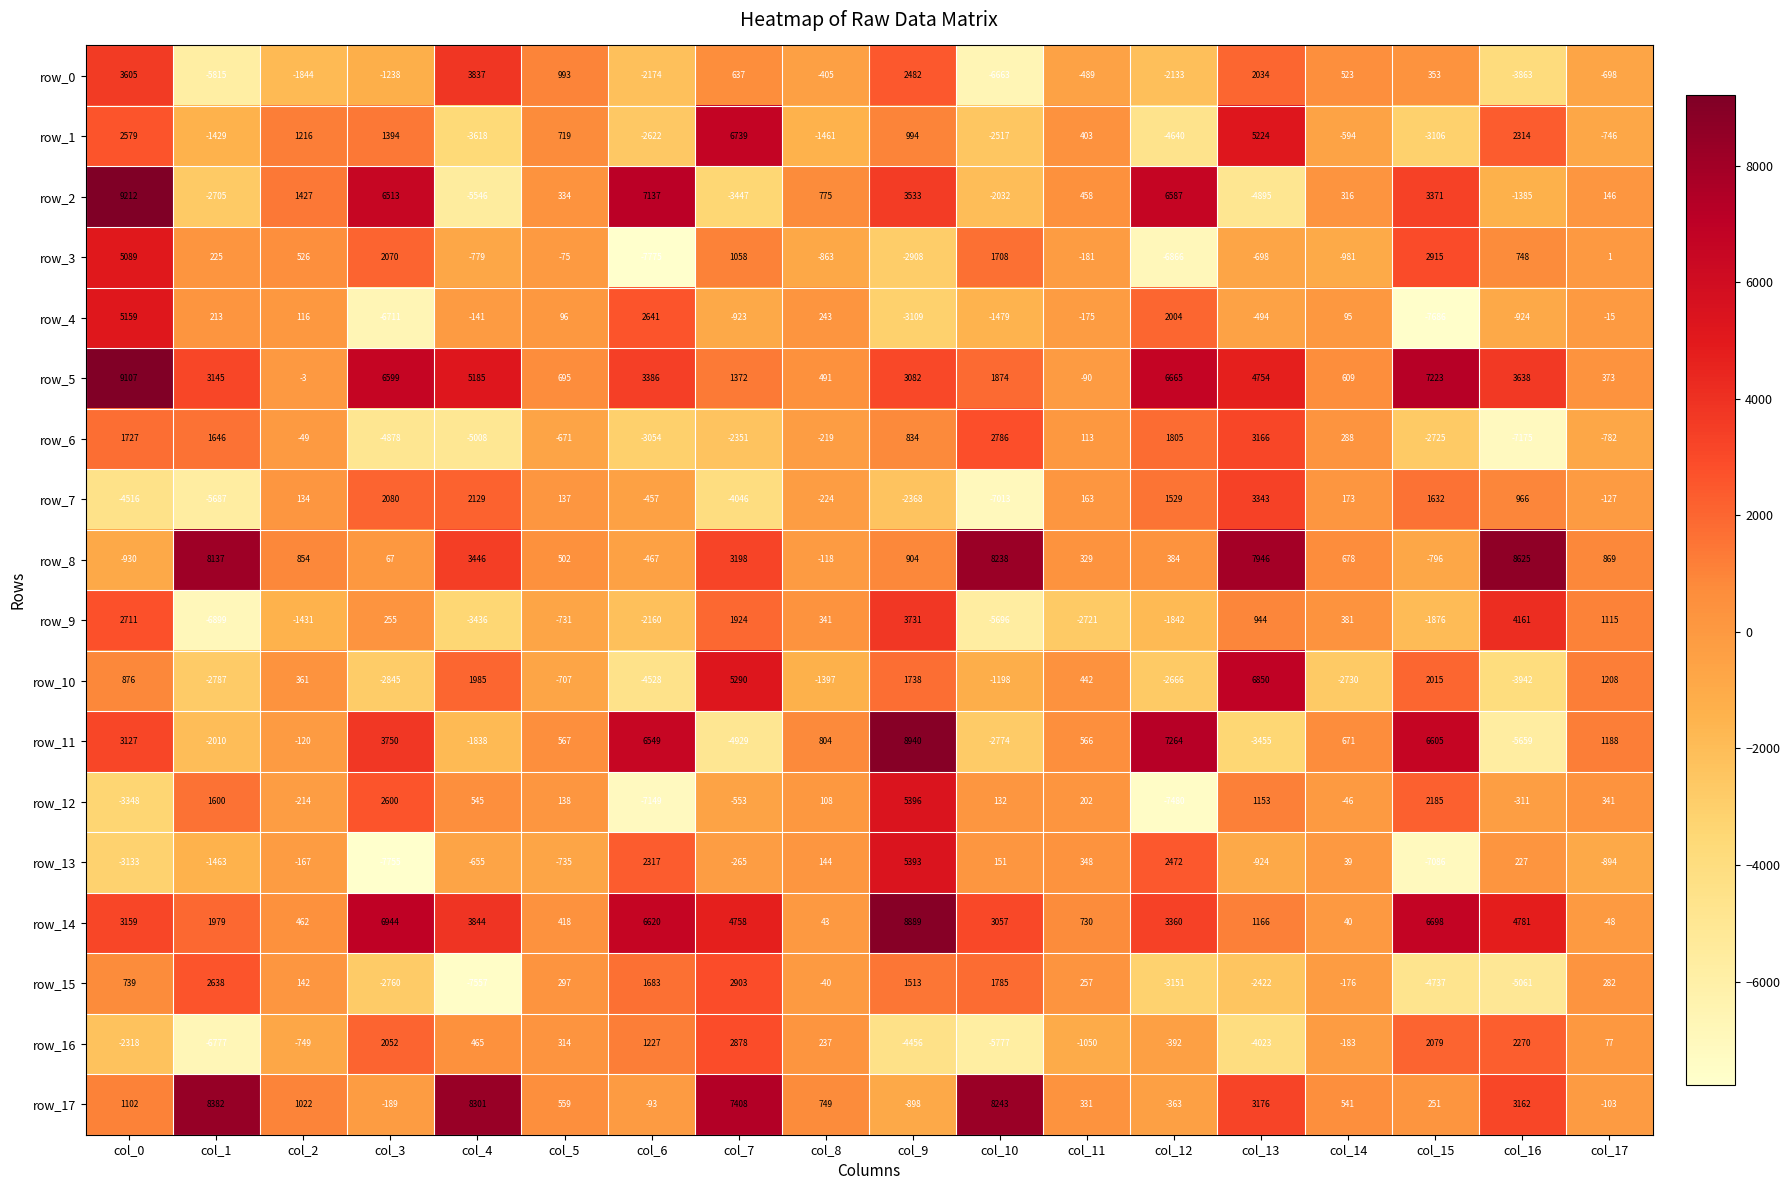

What is the lowest value of the row_17 series?

-898